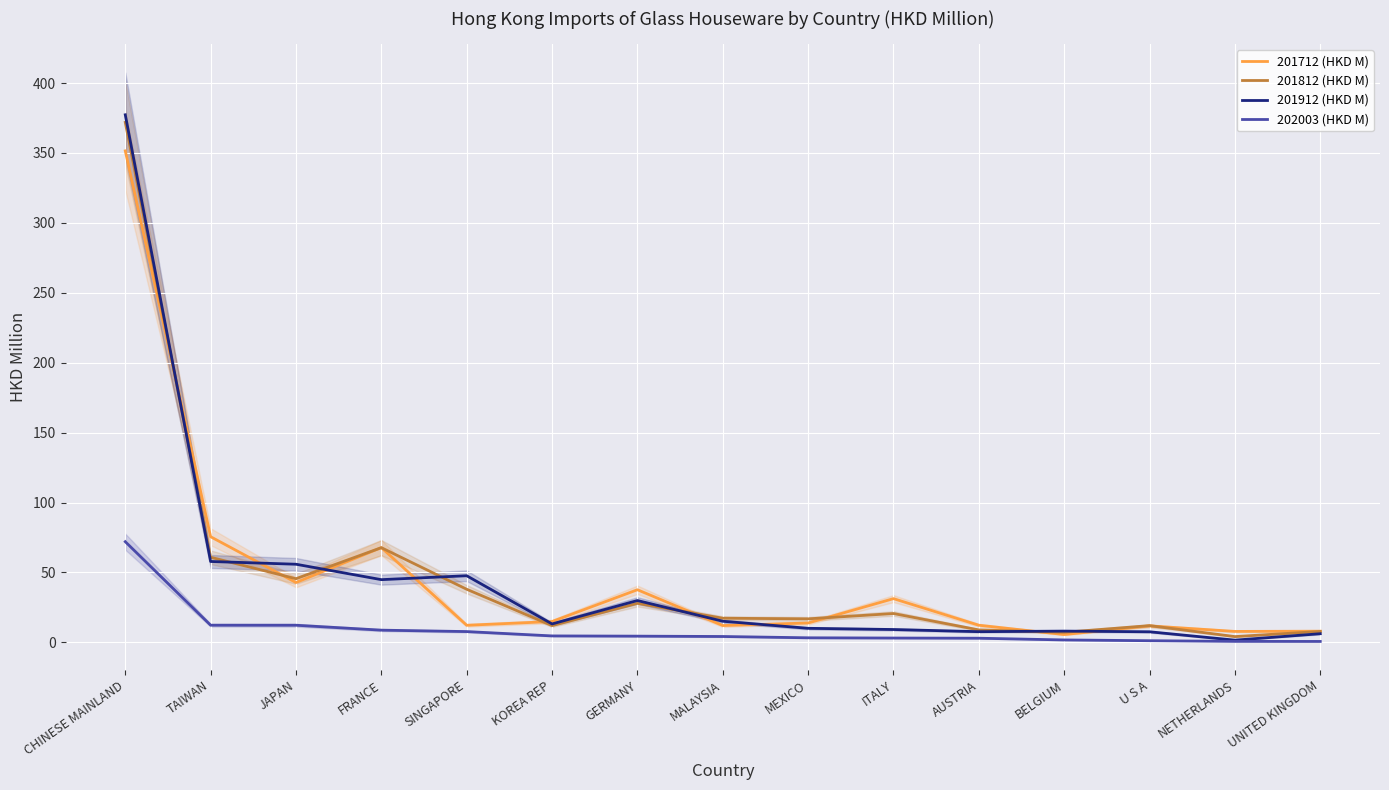

Is this an area chart (filled region under the line)?

No